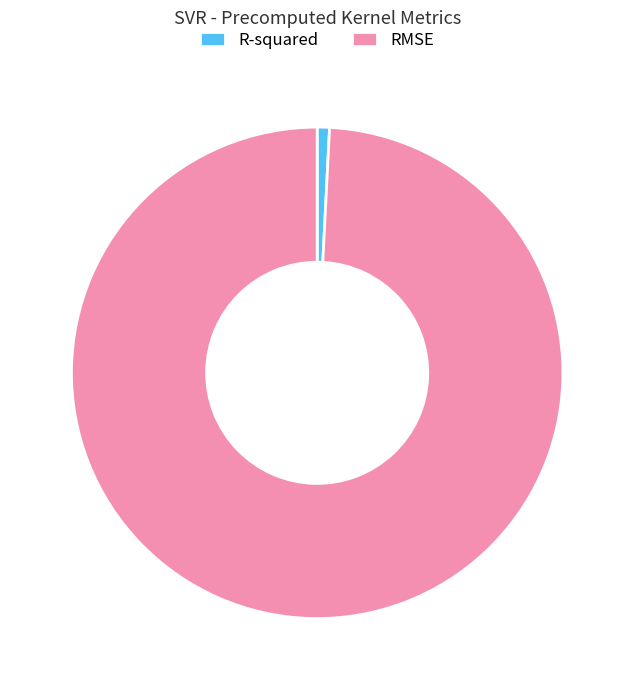

Is there a majority slice in this chart?

Yes